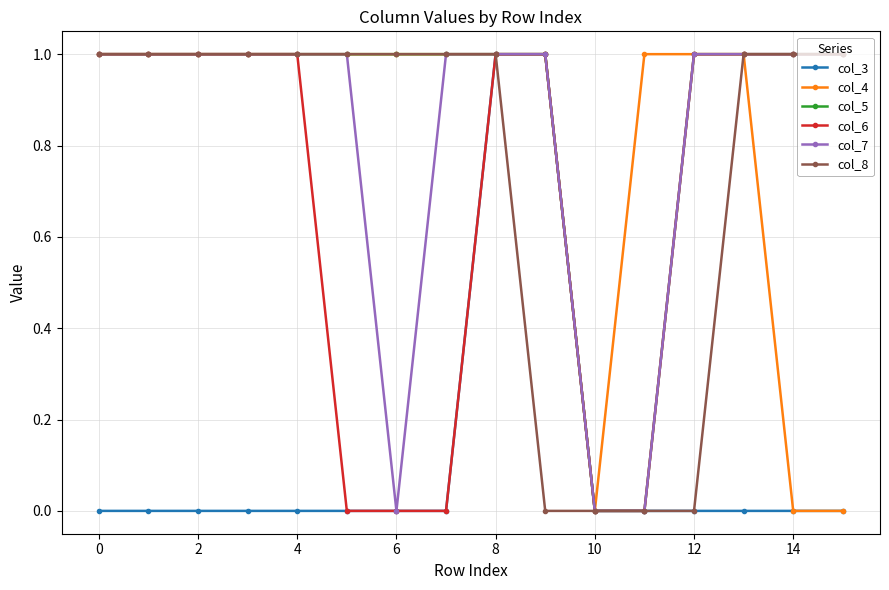

Which series has the largest total across all categories?

col_5